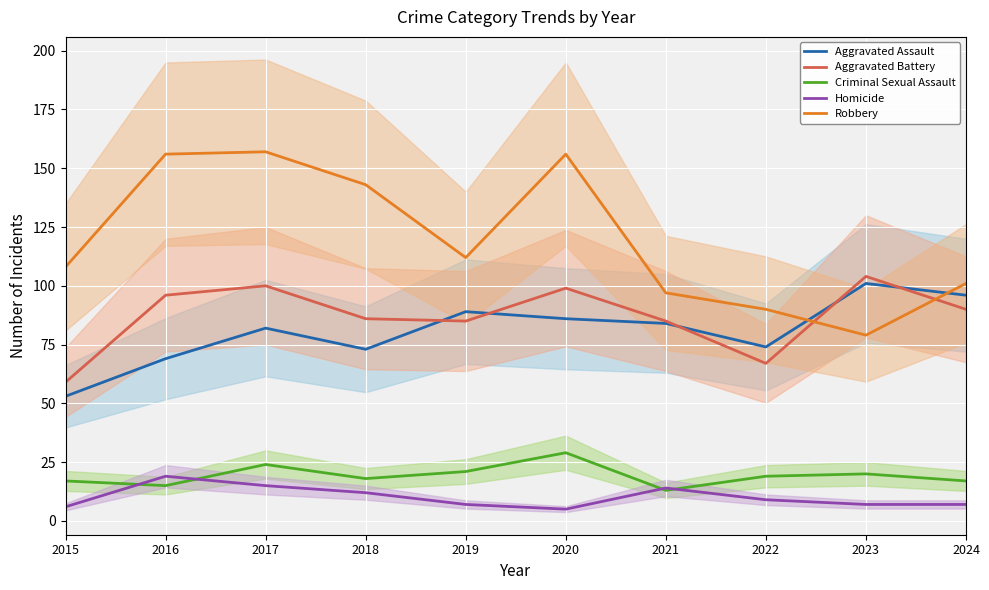

What is the value of the Robbery point at the 4th from the left?

143